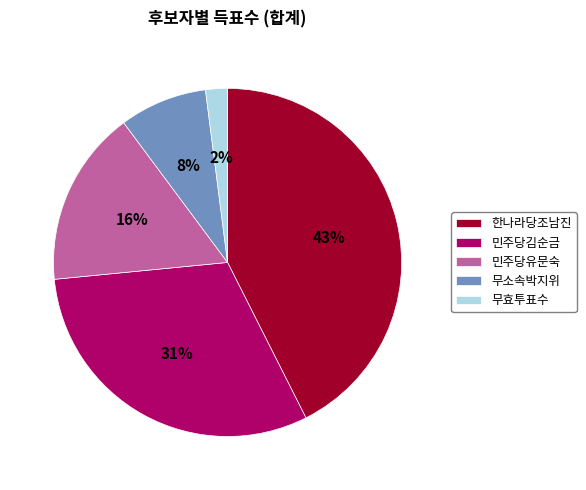

The 한나라당조남진 slice represents 43% of the pie. True or false?

True